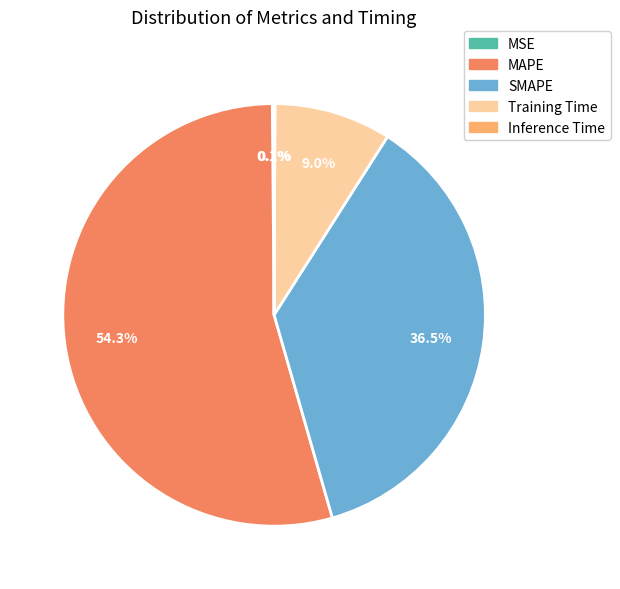

What is the largest slice in the pie chart?

MAPE